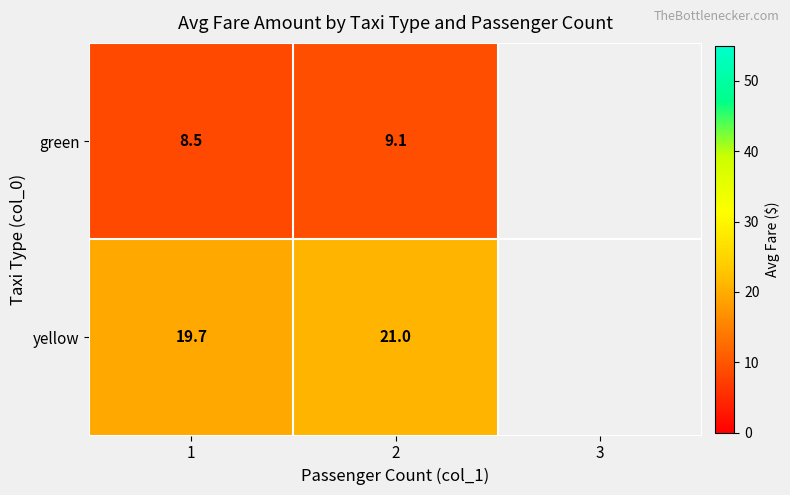

What is the difference between the yellow values at 1 and 2?

1.3